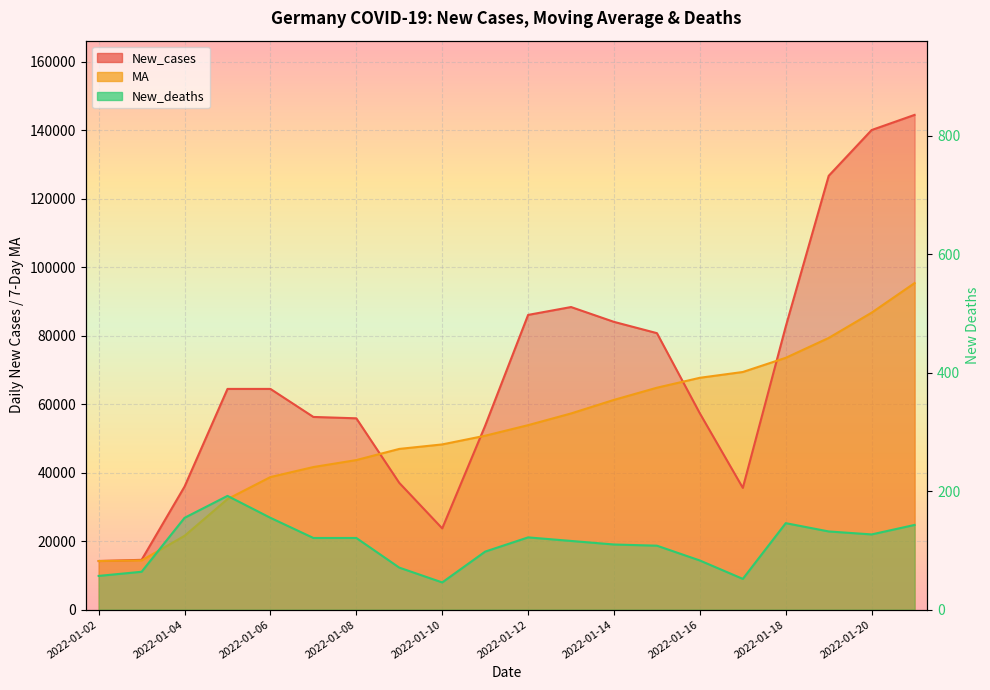

In New_cases, how many points are lower than both neighbors (excluding endpoints)?

2